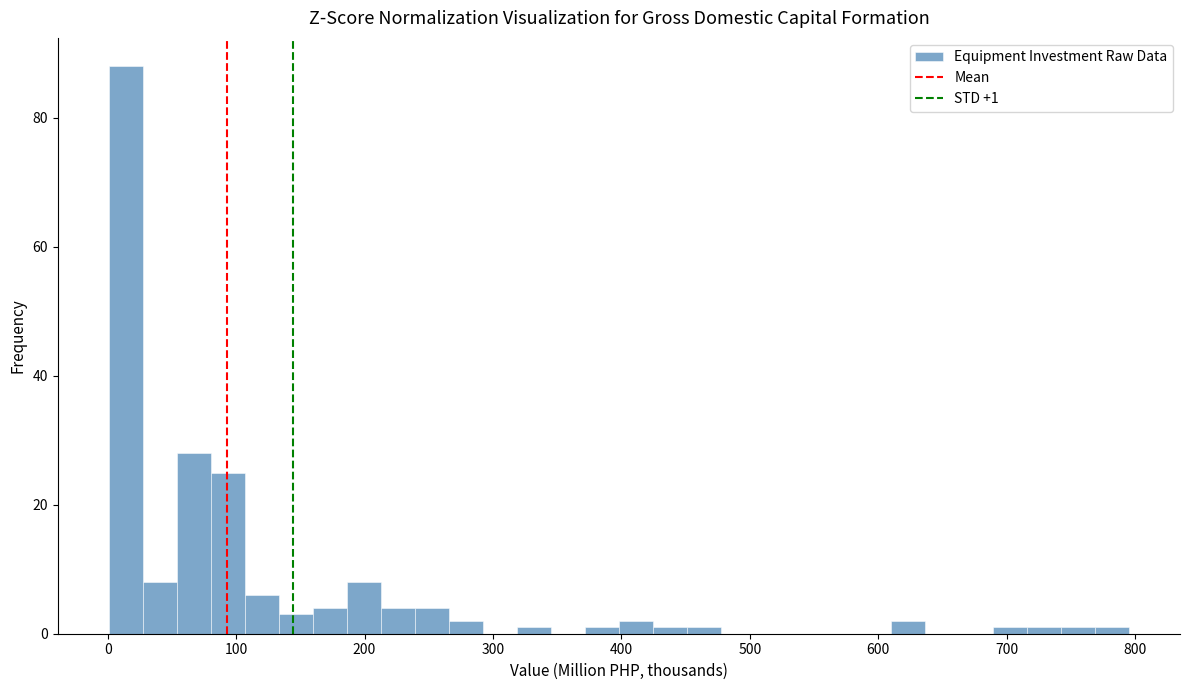

Around what value on the x-axis is the tallest bar? Give the approximate position of its centre, as read against the axis.

10